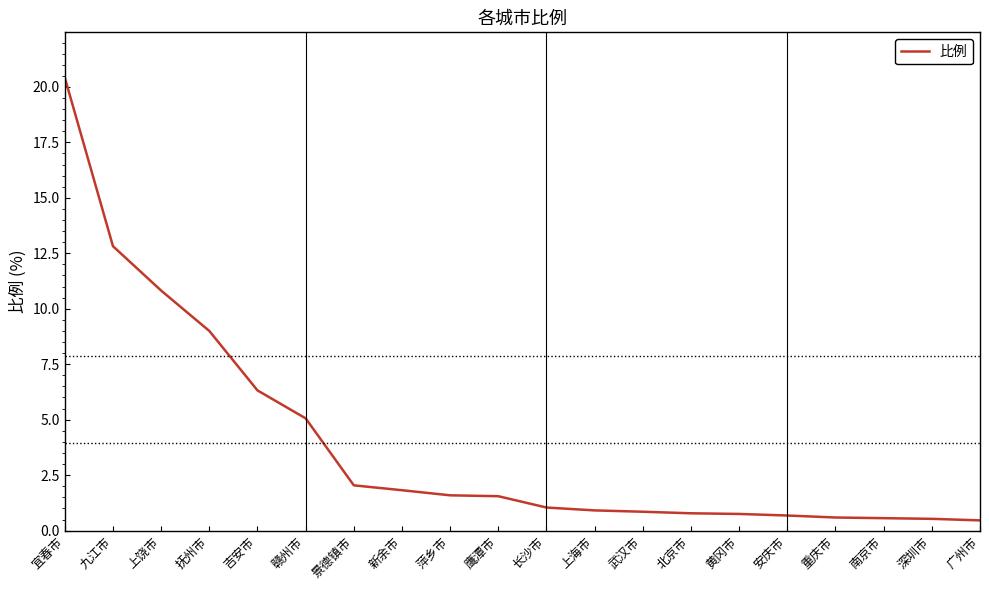

The chart shows a value of 9.0 at 九江市. True or false?

False